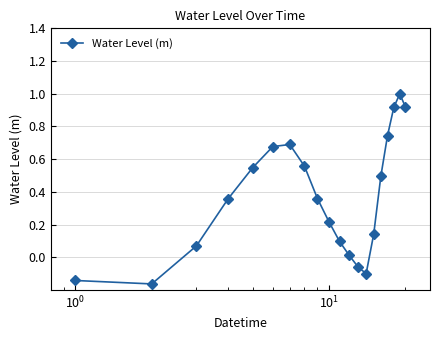

What is the greatest value displayed?

1.0